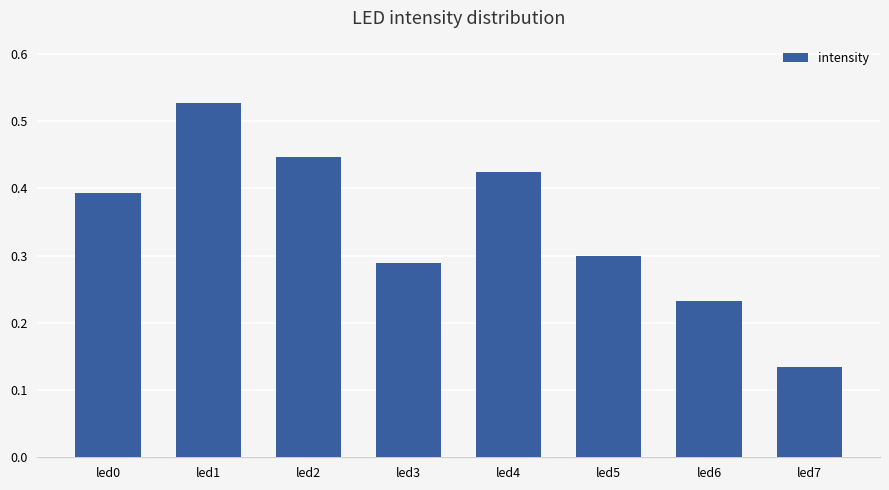

Where is the data nearest to the value 0?

led7